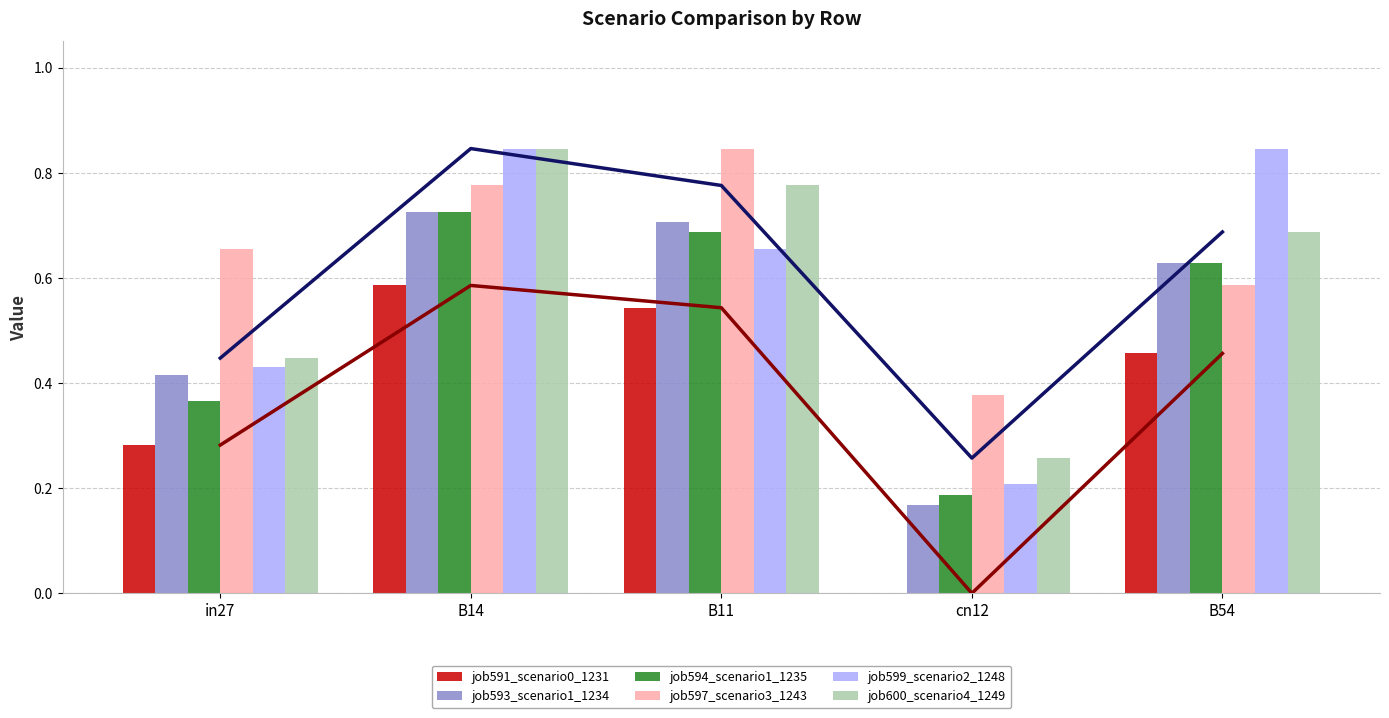

What is the average value of the job591_scenario0_1231 series?

0.4